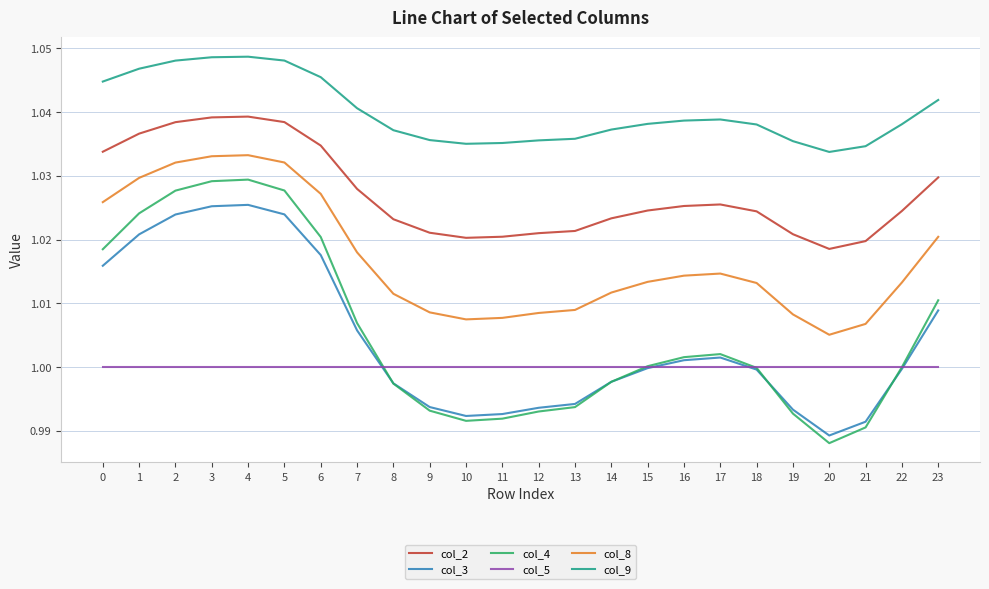

Rank the series at 21 from lowest to highest value.

col_4, col_3, col_5, col_8, col_2, col_9